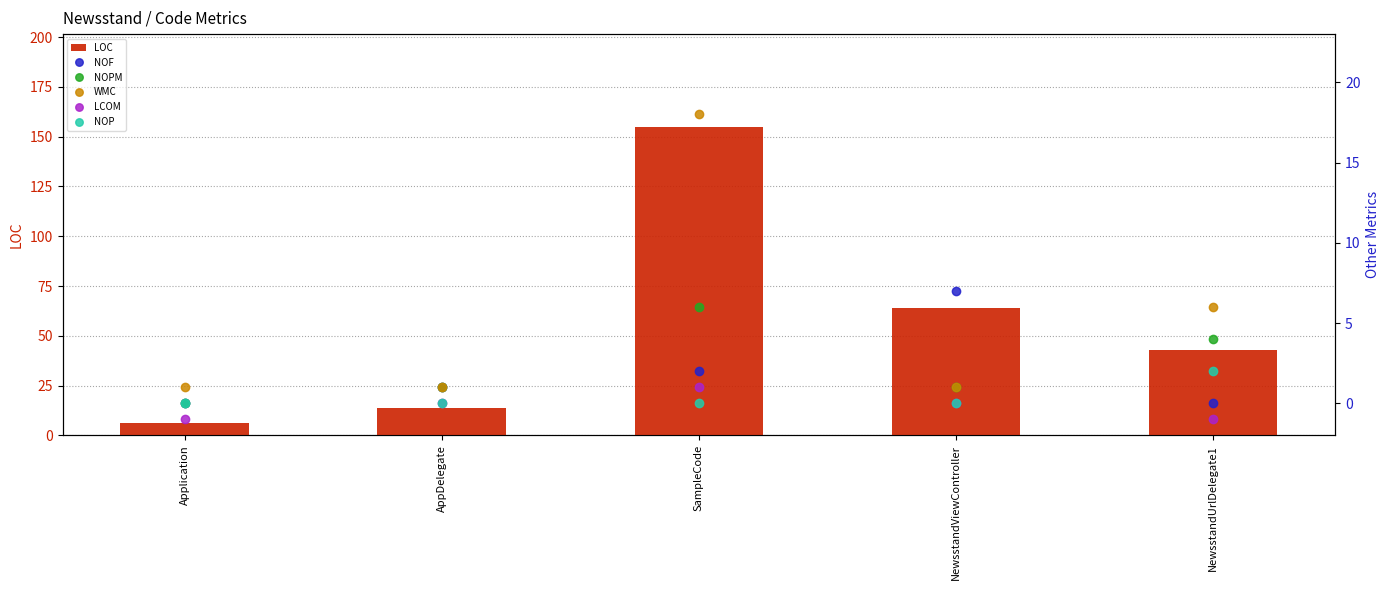

Reading left to right, what are all the values shown in this chart?

LOC: 6	14	155	64	43
NOF: 0	1	2	7	0
NOPM: 0	1	6	1	4
WMC: 1	1	18	1	6
LCOM: -1	0	1	0	-1
NOP: 0	0	0	0	2